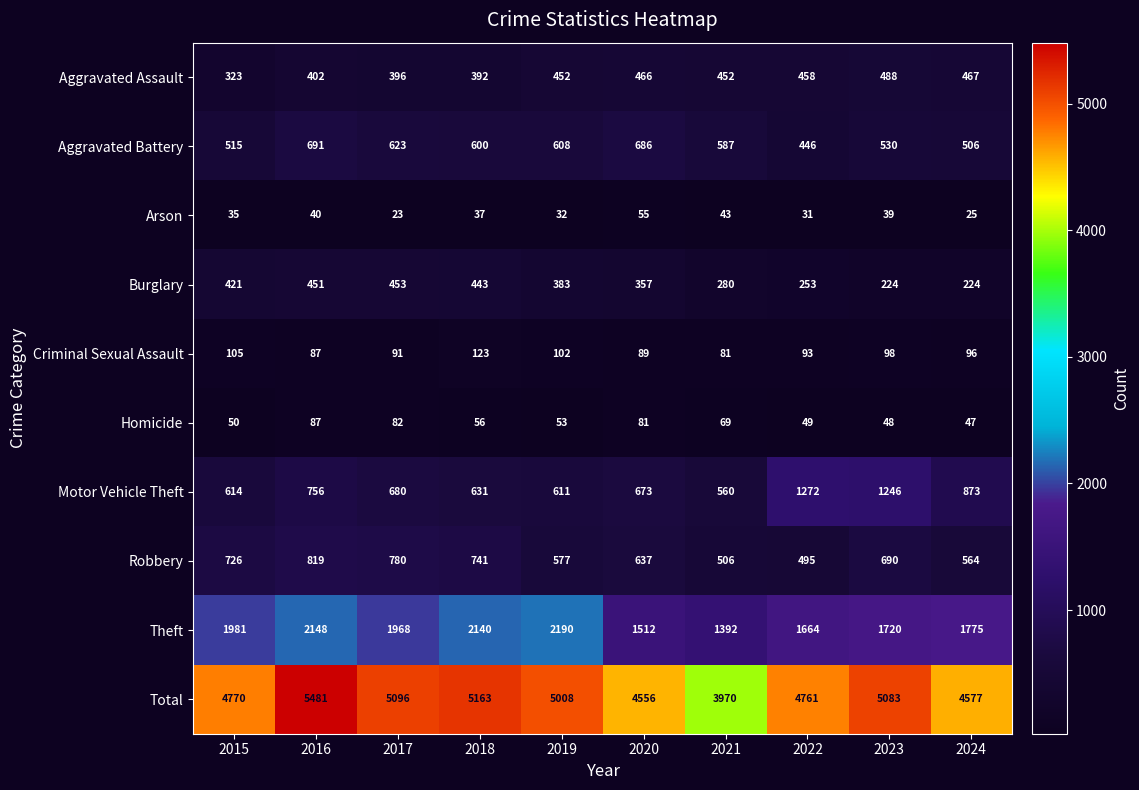

The value of Motor Vehicle Theft at 2021 is 367. True or false?

False